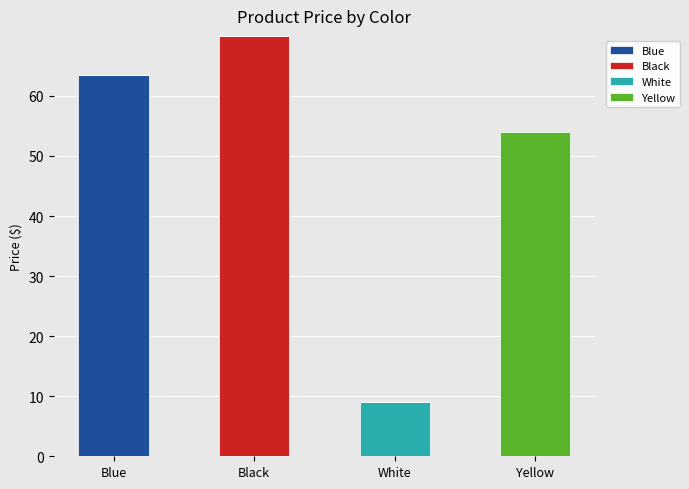

What are all the series names shown in the legend?

Blue, Black, White, Yellow